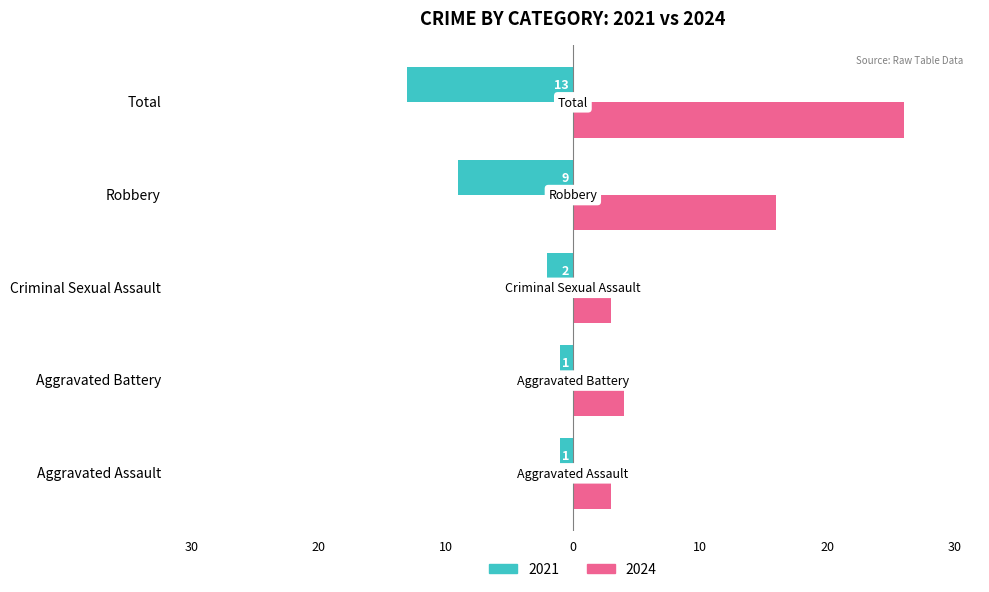

What are all the series names shown in the legend?

2021, 2024